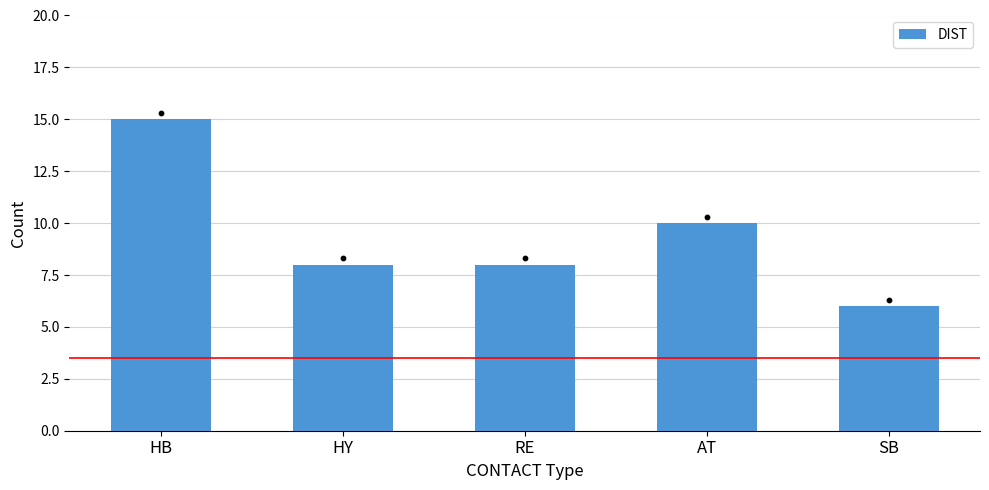

Which has a higher value, RE or AT?

AT